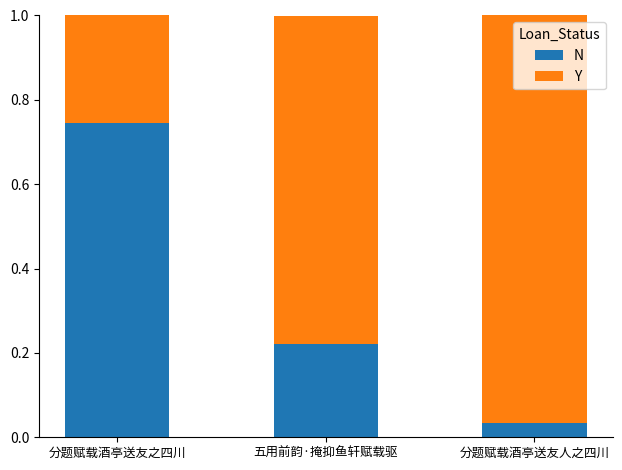

The value of N at 分题赋载酒亭送友之四川 is 1.2. True or false?

False